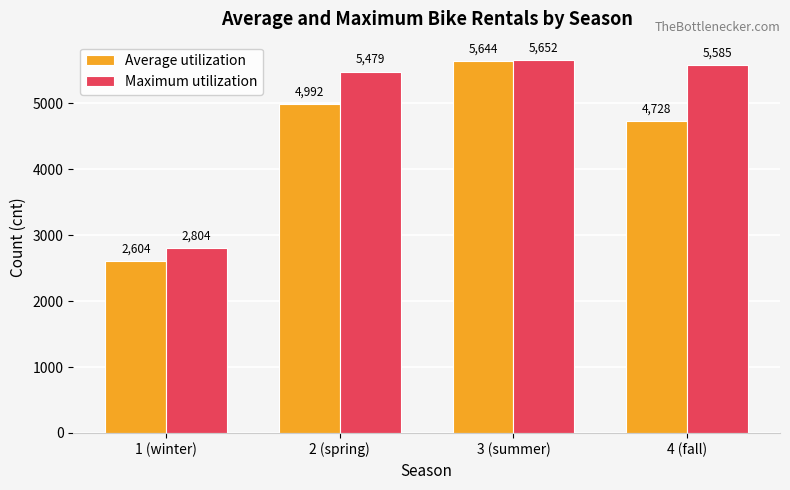

Does the chart contain stacked bars?

No